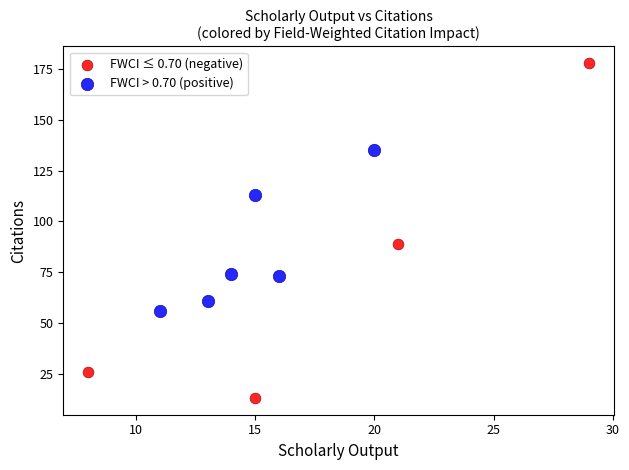

Which series contains the highest Y value?

FWCI ≤ 0.70 (negative)